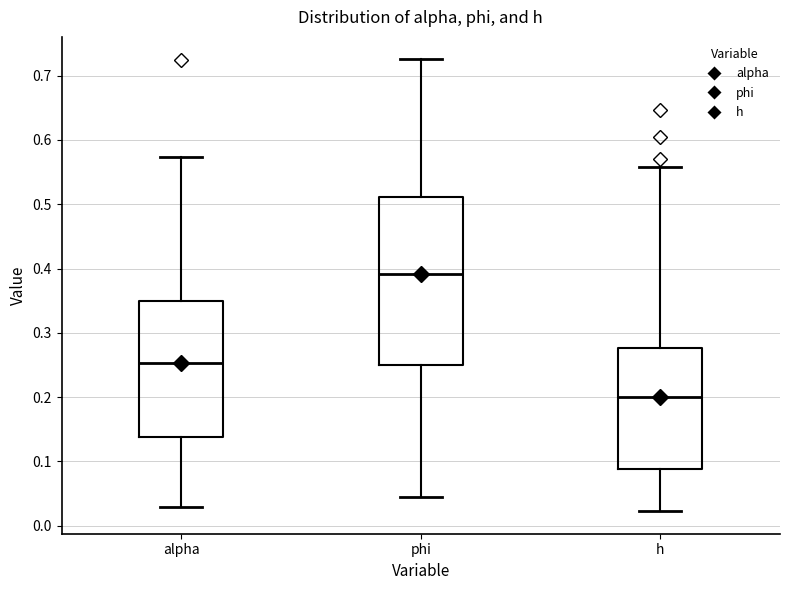

Where is the upper edge of the box for h on the y-axis? The values are not printed on the chart, so give them approximately, as read against the axis.

0.28